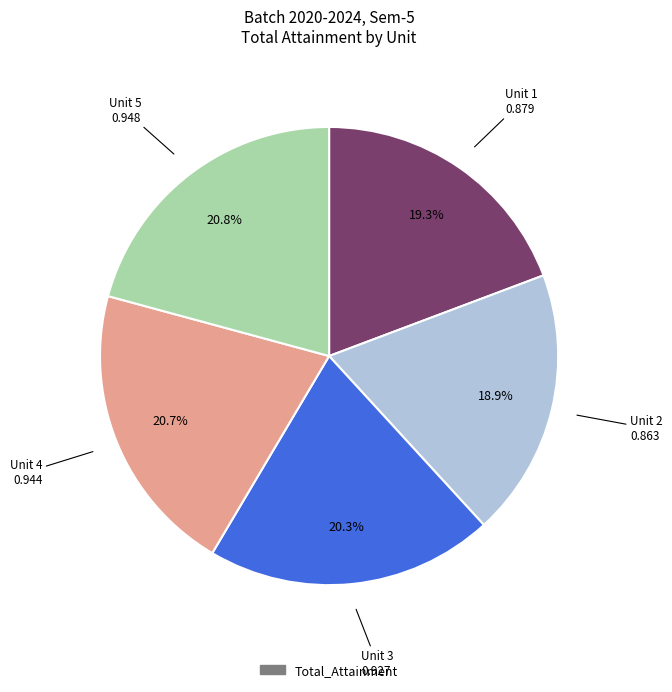

Does any single category account for the majority?

No